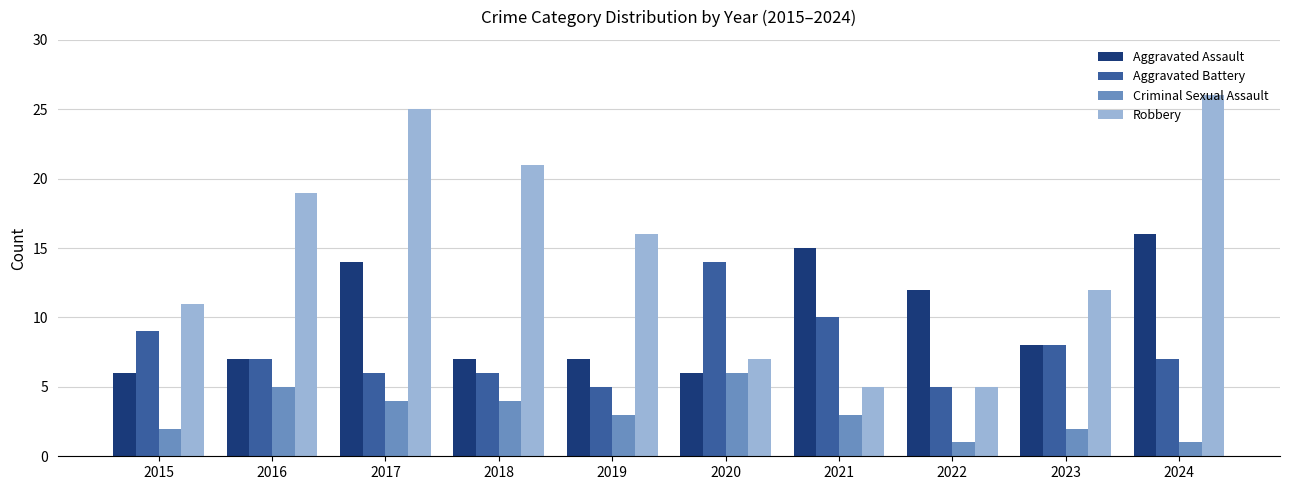

Which series has the widest spread of values?

Robbery